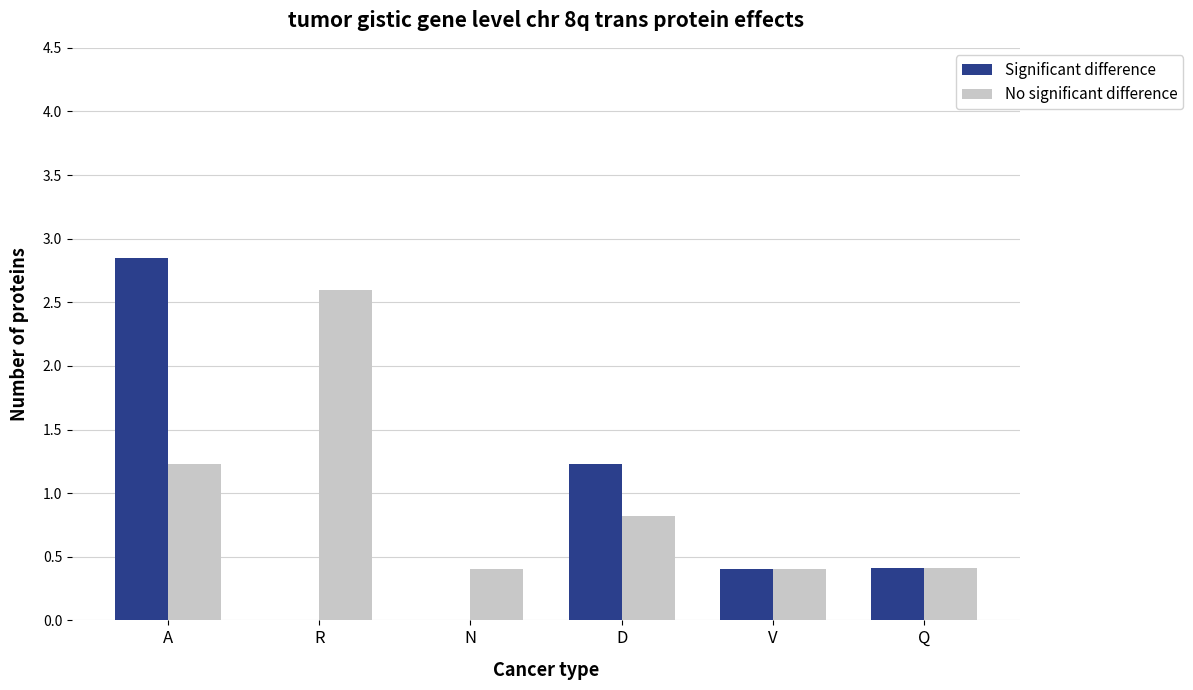

Is it true that Significant difference equals 1.0 at A?

False